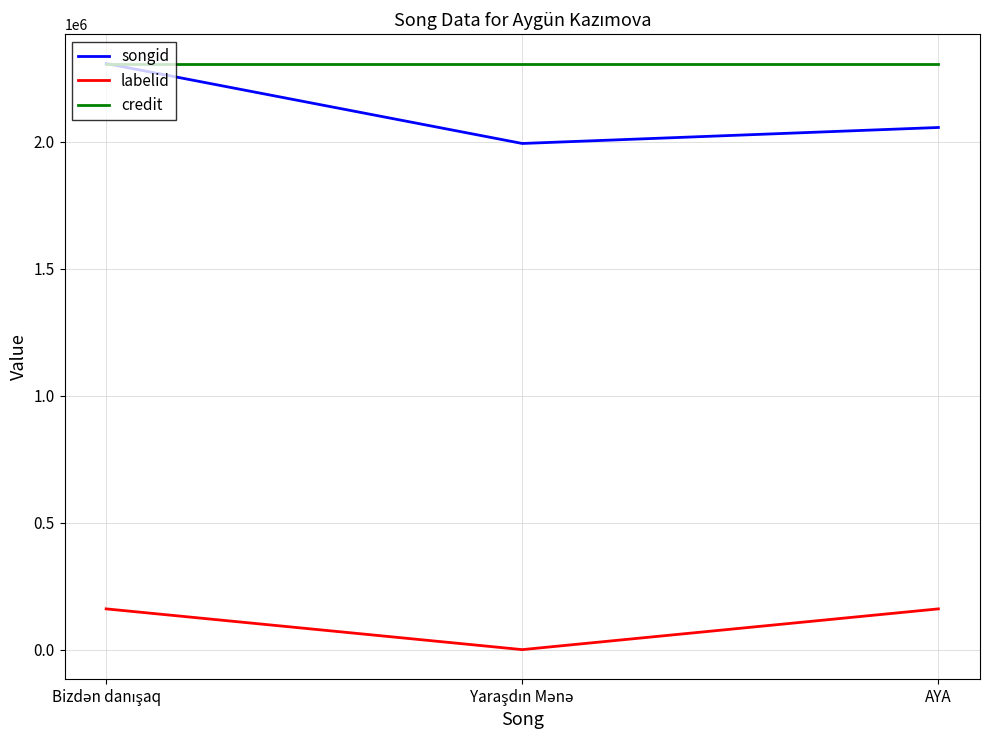

What is the average value of the labelid series?

106949